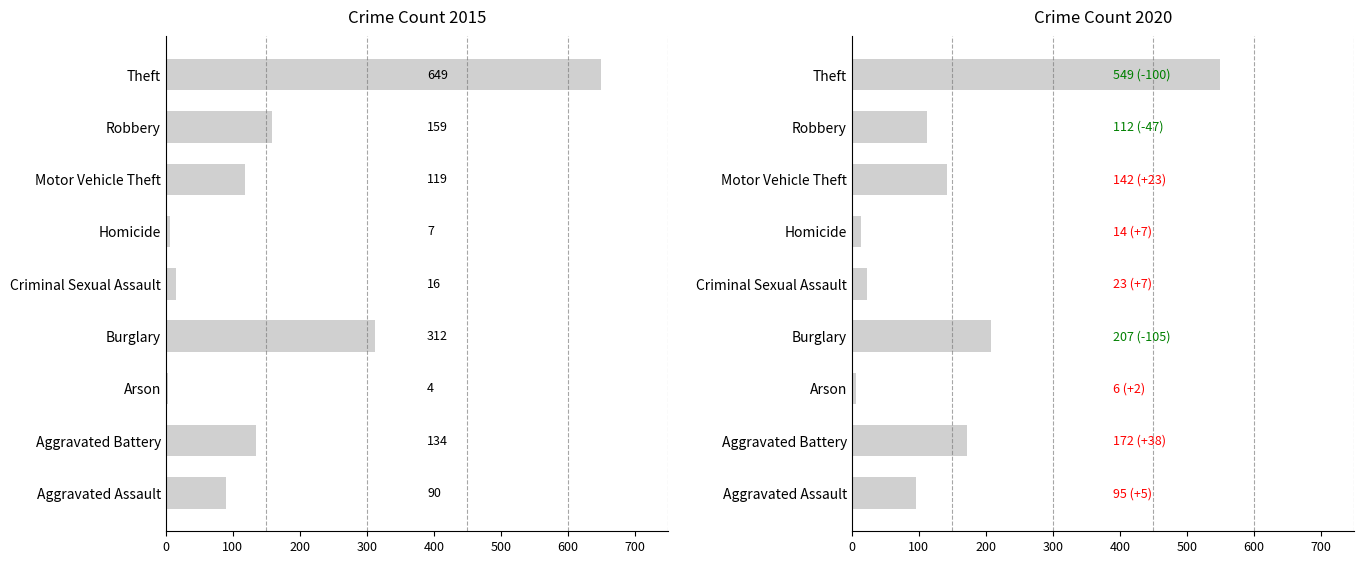

Where does the 2015 series first go above 119?

Aggravated Battery